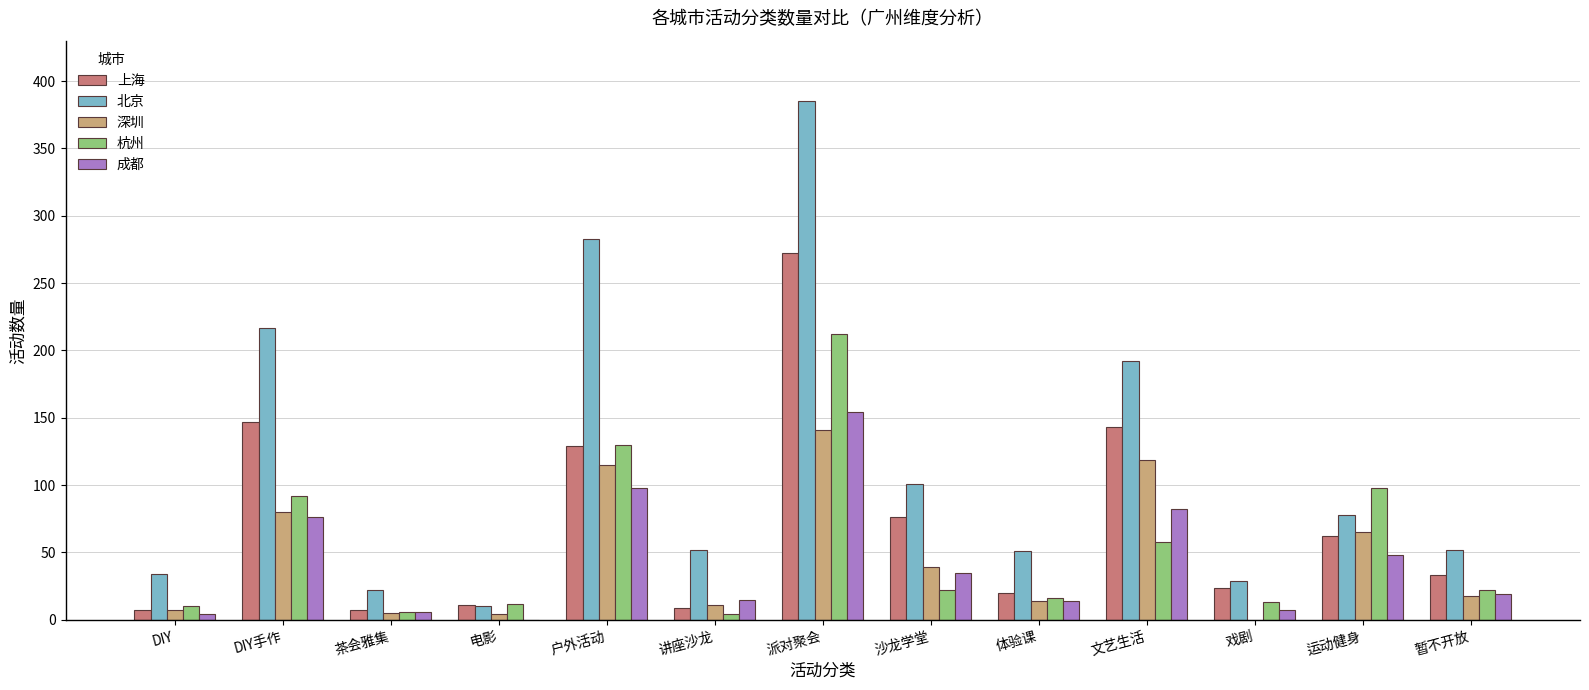

What is the spread (max minus min) of values at 讲座沙龙?

48